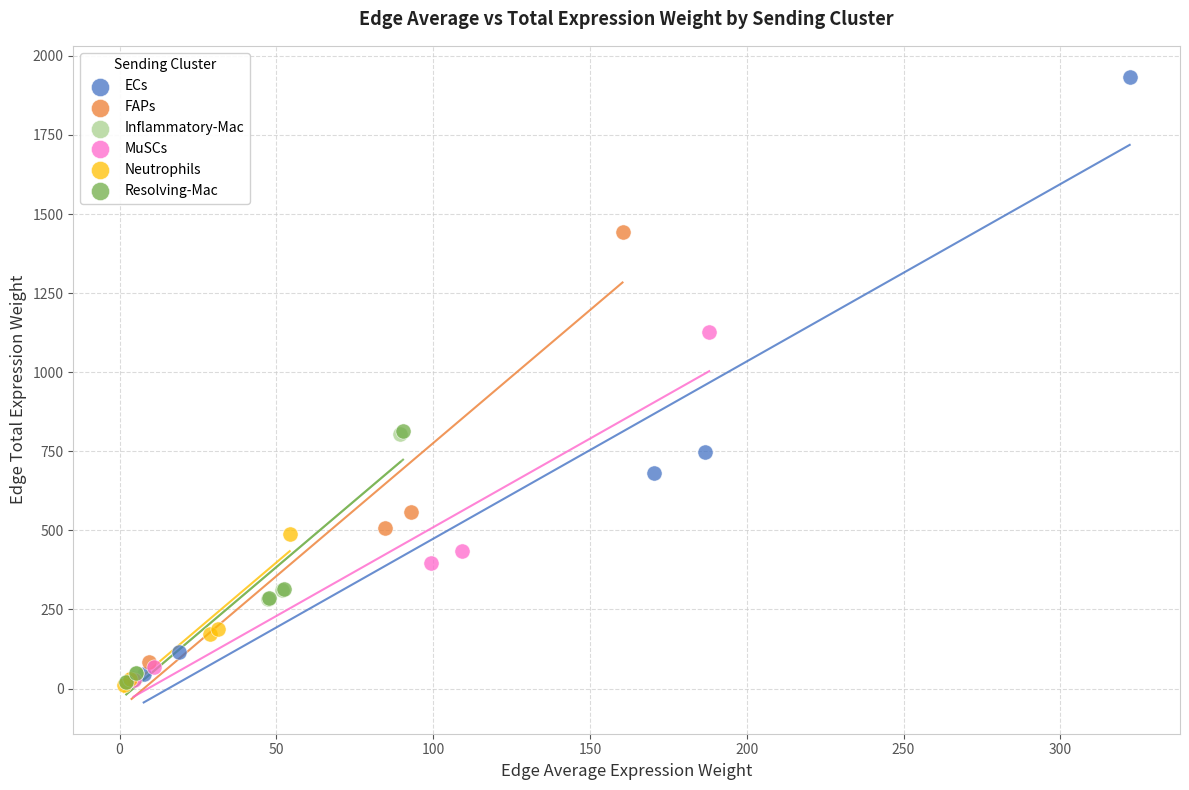

Which series reaches the maximum Y coordinate?

ECs